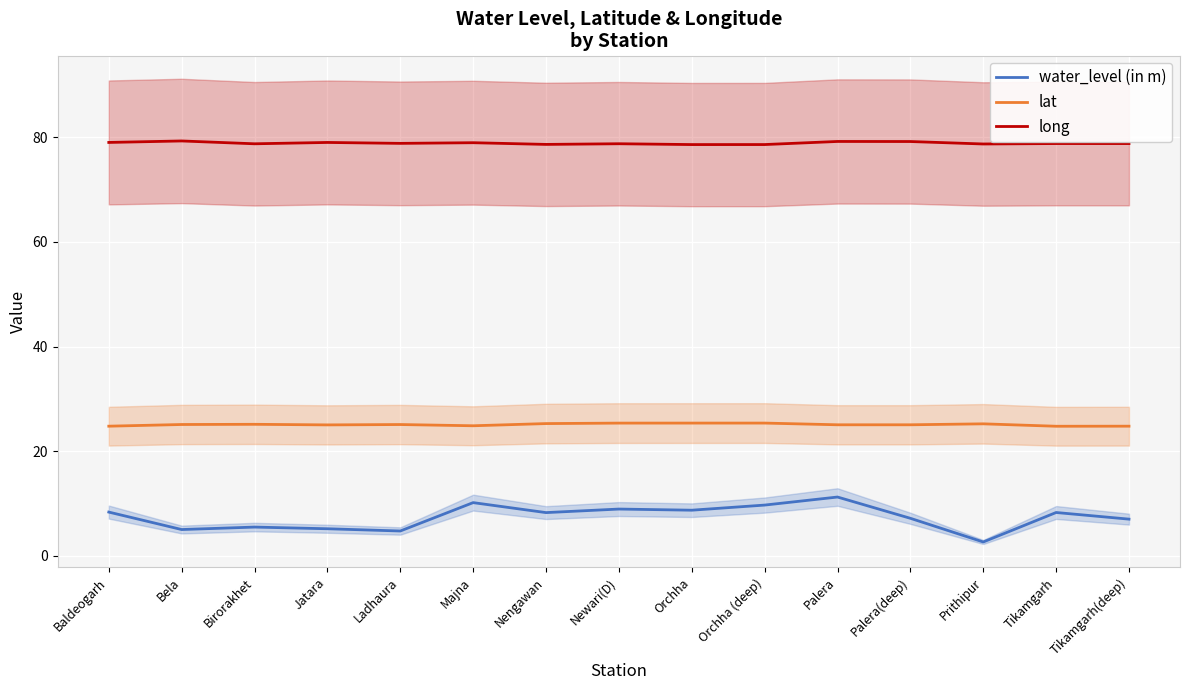

Reading left to right, extract all data points from this chart.

water_level (in m): Baldeogarh=8.3	Bela=5.0	Birorakhet=5.5	Jatara=5.1	Ladhaura=4.7	Majna=10.1	Nengawan=8.2	Newari(D)=8.9	Orchha=8.7	Orchha (deep)=9.7	Palera=11.2	Palera(deep)=7.1	Prithipur=2.6	Tikamgarh=8.2	Tikamgarh(deep)=7.0
lat: Baldeogarh=24.8	Bela=25.1	Birorakhet=25.1	Jatara=25.0	Ladhaura=25.1	Majna=24.8	Nengawan=25.3	Newari(D)=25.3	Orchha=25.3	Orchha (deep)=25.4	Palera=25.0	Palera(deep)=25.0	Prithipur=25.2	Tikamgarh=24.7	Tikamgarh(deep)=24.8
long: Baldeogarh=79.0	Bela=79.3	Birorakhet=78.8	Jatara=79.0	Ladhaura=78.9	Majna=79.0	Nengawan=78.7	Newari(D)=78.8	Orchha=78.6	Orchha (deep)=78.6	Palera=79.2	Palera(deep)=79.2	Prithipur=78.8	Tikamgarh=78.8	Tikamgarh(deep)=78.8